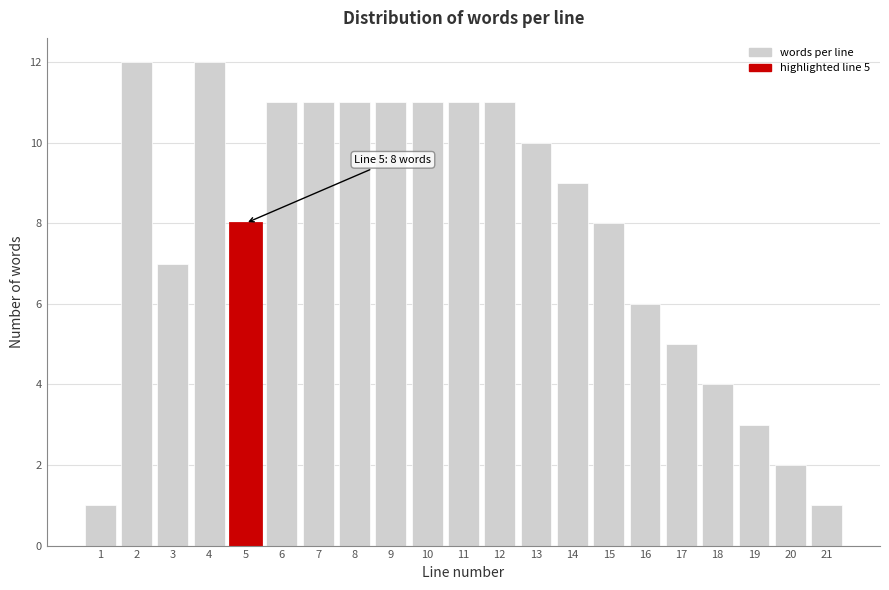

Reading left to right, what are all the values shown in this chart?

1	12	7	12	8	11	11	11	11	11	11	11	10	9	8	6	5	4	3	2	1